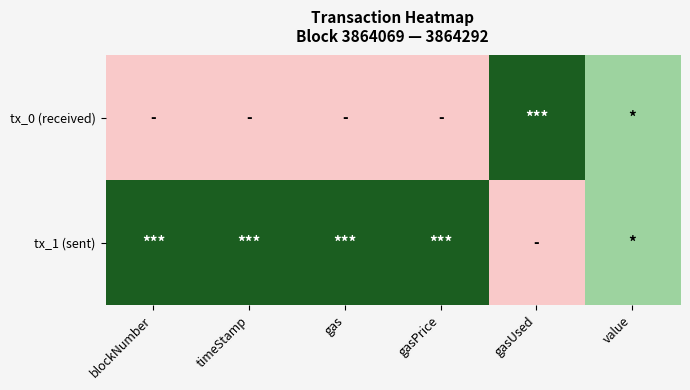

What is the difference between the highest and lowest values at blockNumber?

1.0